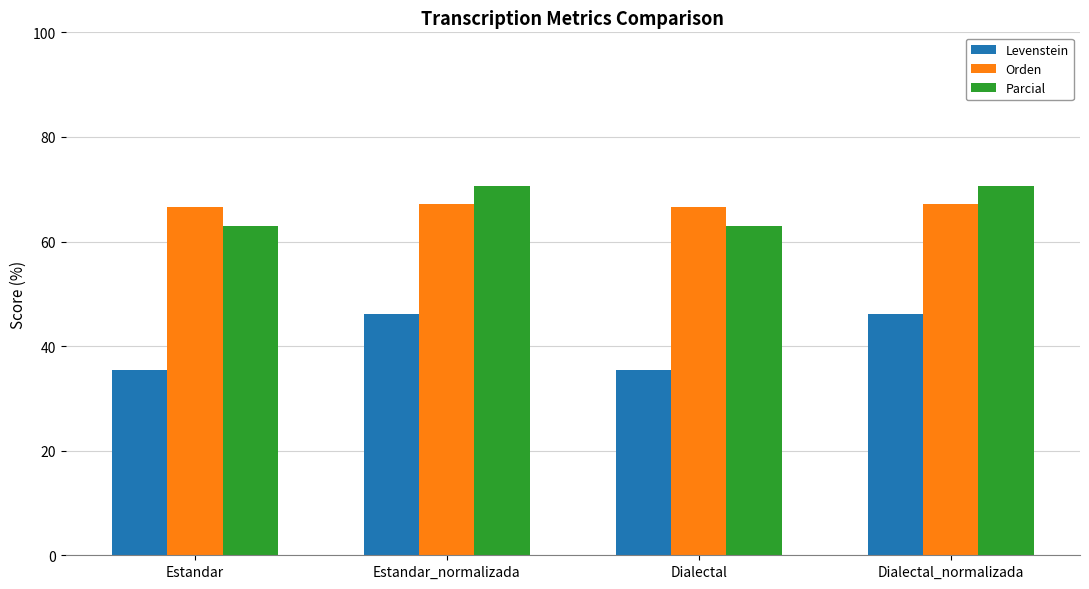

Reading left to right, what are all the values shown in this chart?

Levenstein: 35.5	46.2	35.5	46.2
Orden: 66.7	67.1	66.7	67.1
Parcial: 62.9	70.7	62.9	70.7